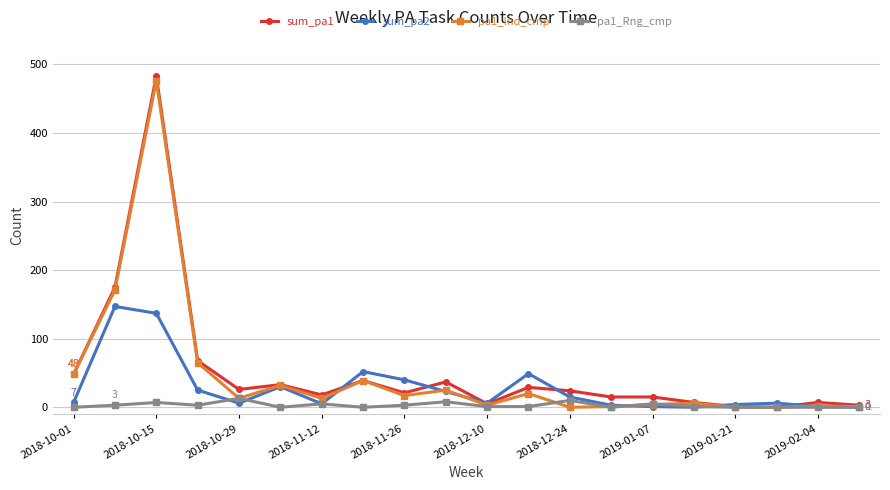

Which series has the largest range (max minus min)?

sum_pa1